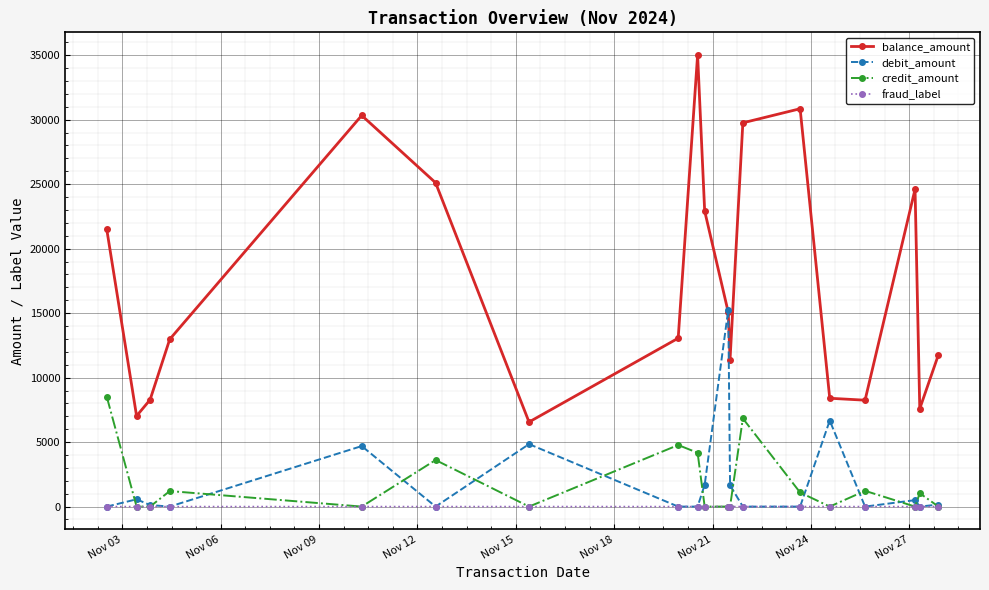

True or false: credit_amount and balance_amount cross at least once.

False